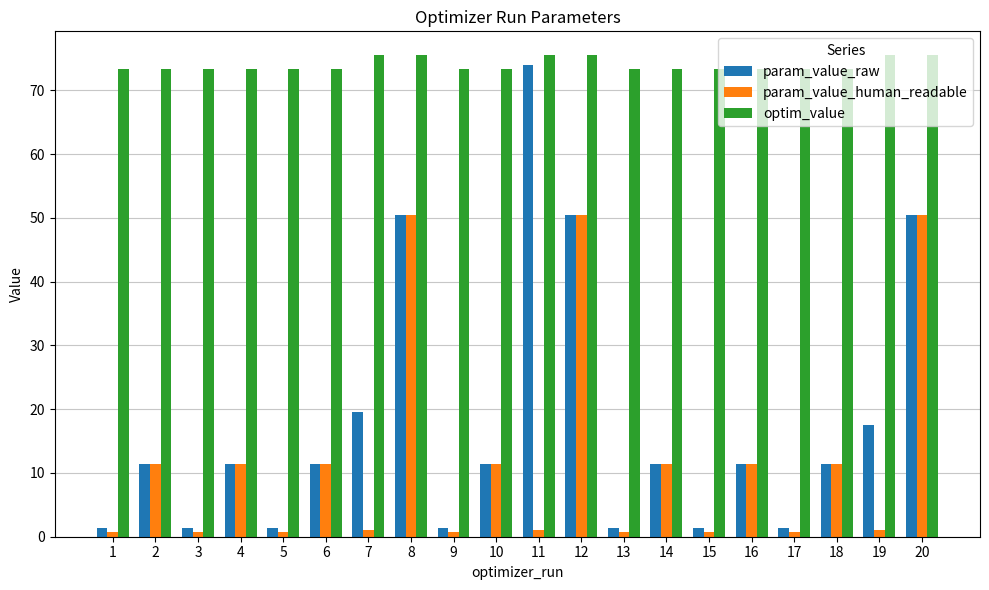

What are all the series names shown in the legend?

param_value_raw, param_value_human_readable, optim_value